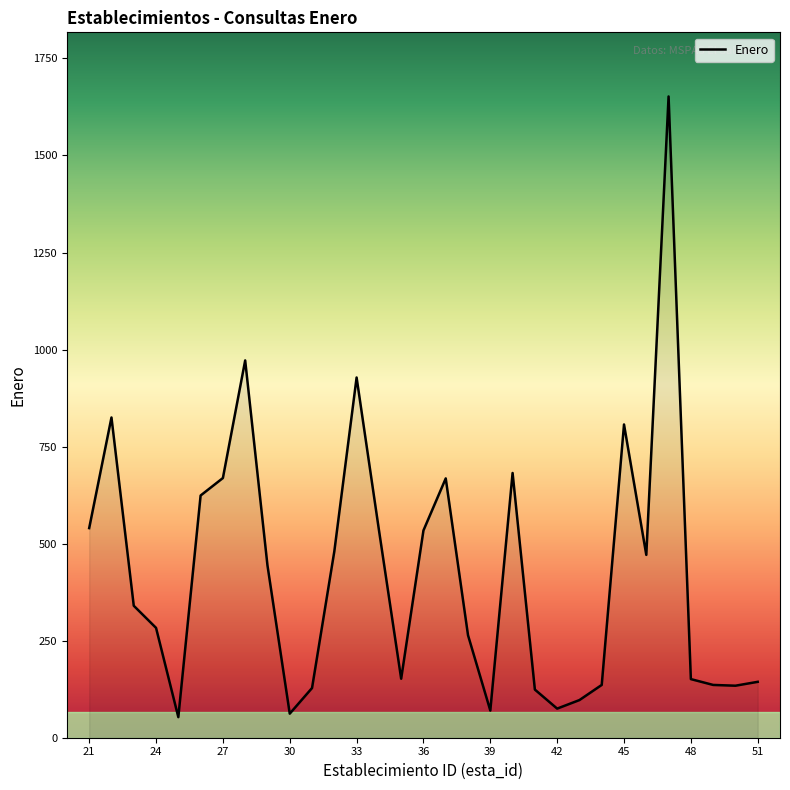

What is the smallest value displayed?

53